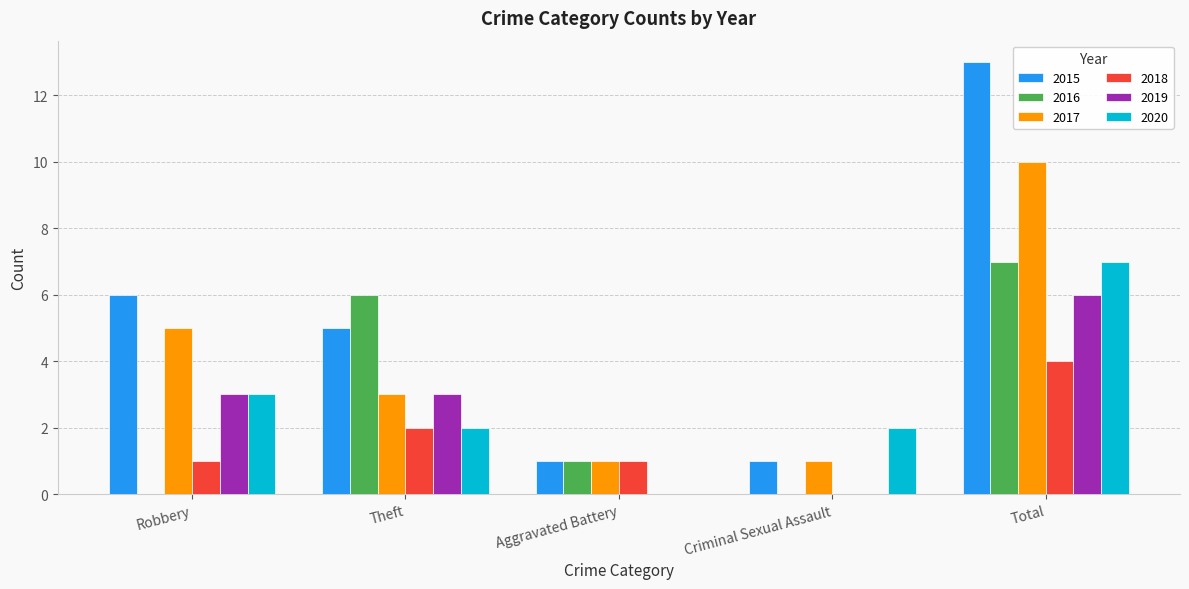

Which series has the largest total across all categories?

2015